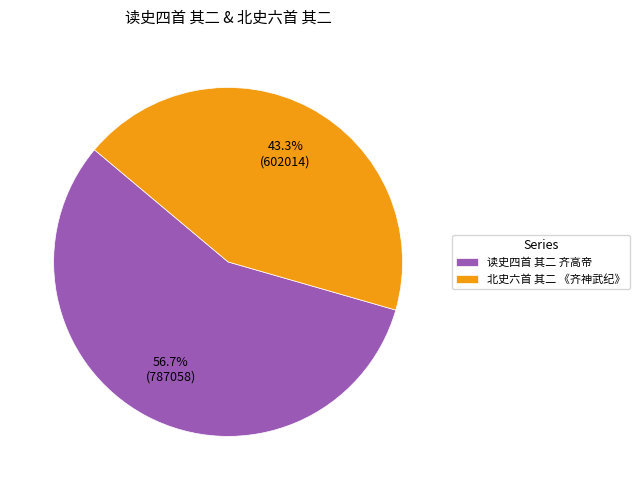

Rank the categories by value from highest to lowest.

读史四首 其二 齐高帝, 北史六首 其二 《齐神武纪》